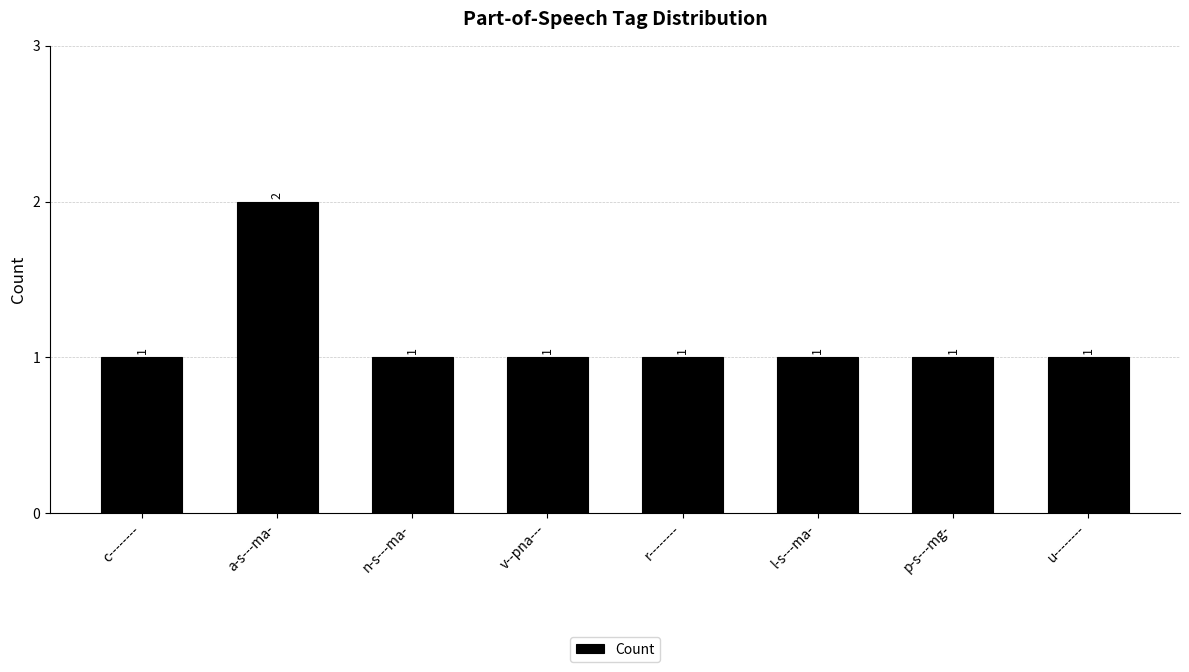

Reading right to left, transcribe all the data shown in this chart.

1	1	1	1	1	1	2	1